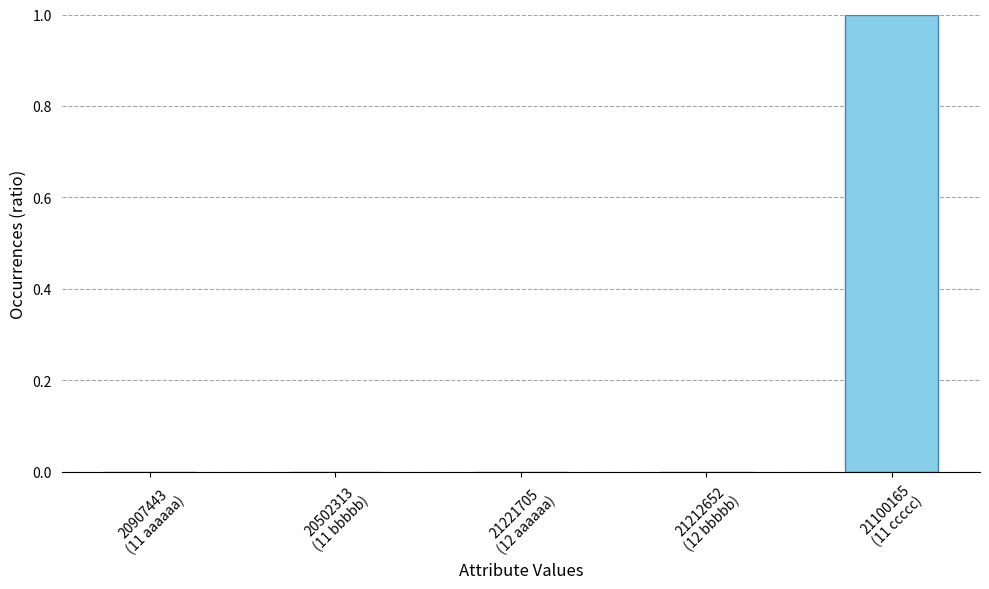

Reading left to right, transcribe all the data shown in this chart.

20907443
(11 aaaaaa)=0	20502313
(11 bbbbb)=0	21221705
(12 aaaaaa)=0	21212652
(12 bbbbb)=0	21100165
(11 ccccc)=1